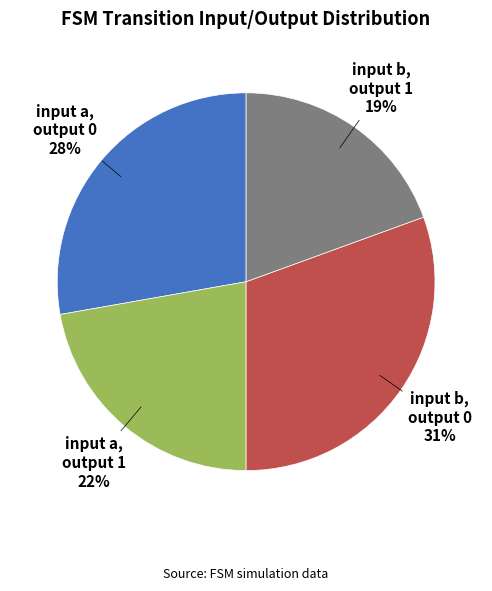

Which slice is the smallest?

input b, output 1